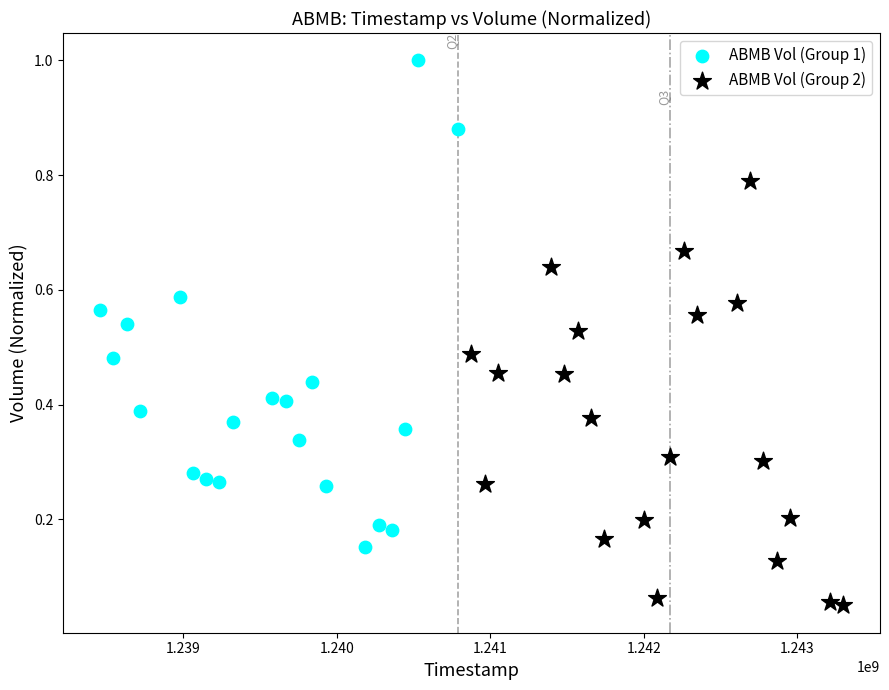

Which series has the widest spread of Y values?

ABMB Vol (Group 1)